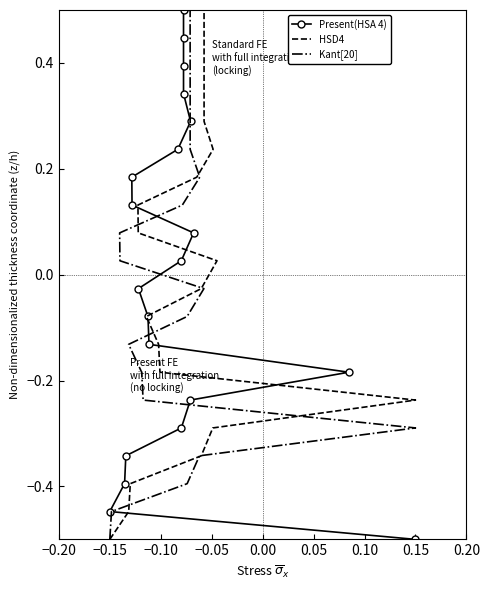

Reading left to right, what are all the values shown in this chart?

Present(HSA 4): -0.5	-0.4	-0.4	-0.3	-0.3	-0.2	-0.2	-0.1	-0.1	-0.0	0.0	0.1	0.1	0.2	0.2	0.3	0.3	0.4	0.4	0.5
HSD4: -0.5	-0.4	-0.4	-0.3	-0.3	-0.2	-0.2	-0.1	-0.1	-0.0	0.0	0.1	0.1	0.2	0.2	0.3	0.3	0.4	0.4	0.5
Kant[20]: -0.5	-0.4	-0.4	-0.3	-0.3	-0.2	-0.2	-0.1	-0.1	-0.0	0.0	0.1	0.1	0.2	0.2	0.3	0.3	0.4	0.4	0.5